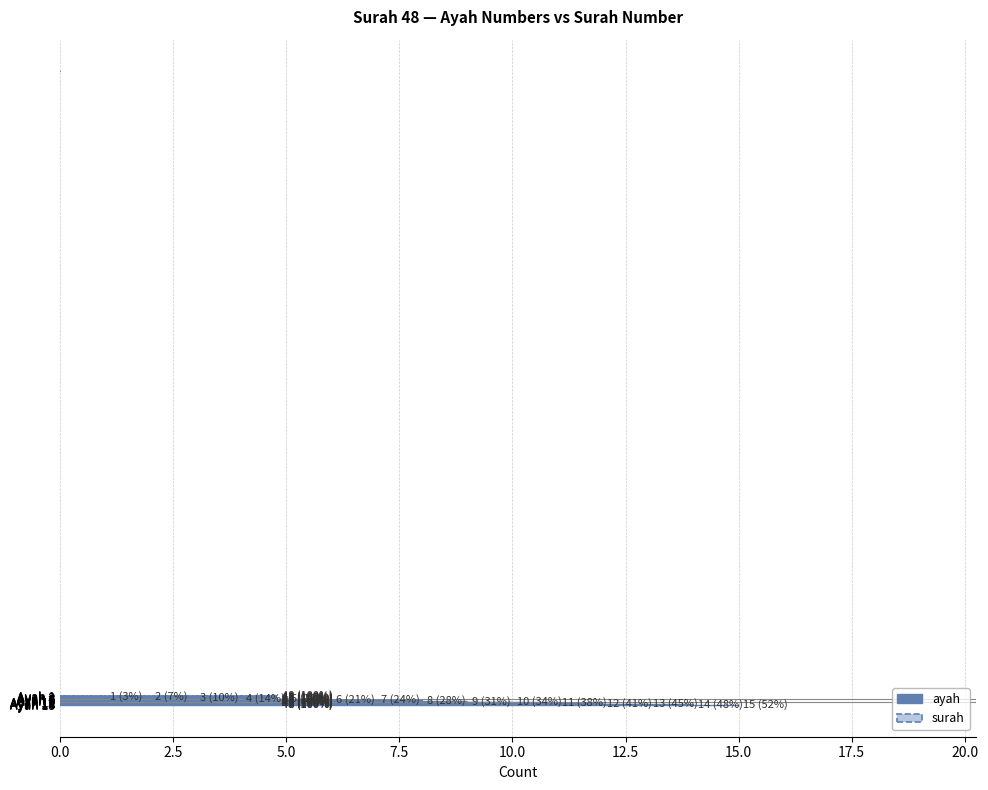

Rank the categories by value from lowest to highest.

Ayah 1, Ayah 2, Ayah 3, Ayah 4, Ayah 5, Ayah 6, Ayah 7, Ayah 8, Ayah 9, Ayah 10, Ayah 11, Ayah 12, Ayah 13, Ayah 14, Ayah 15